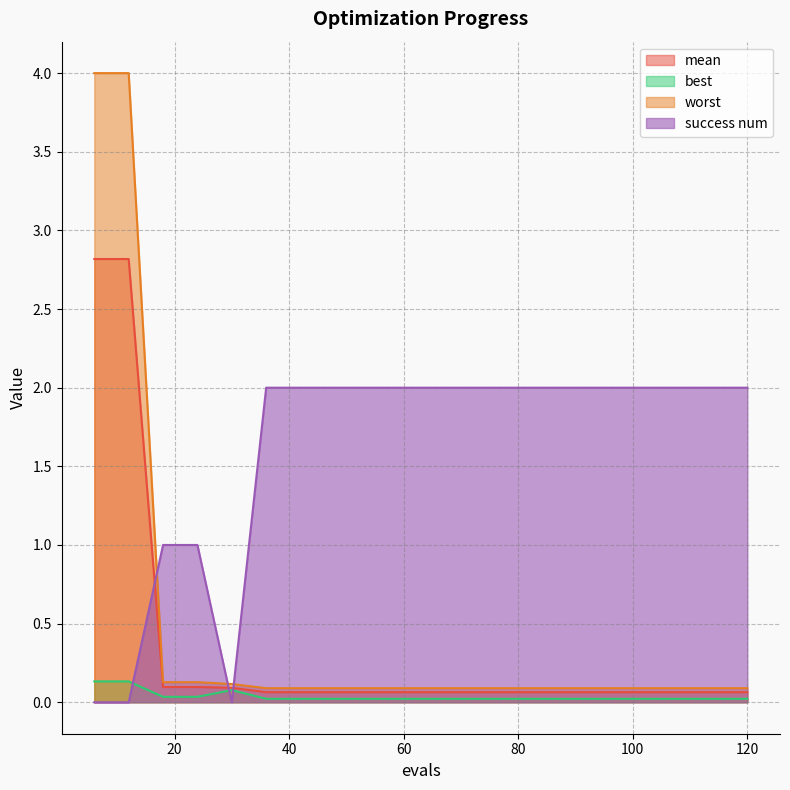

Between 84 and 114, which series saw the biggest shift?

mean